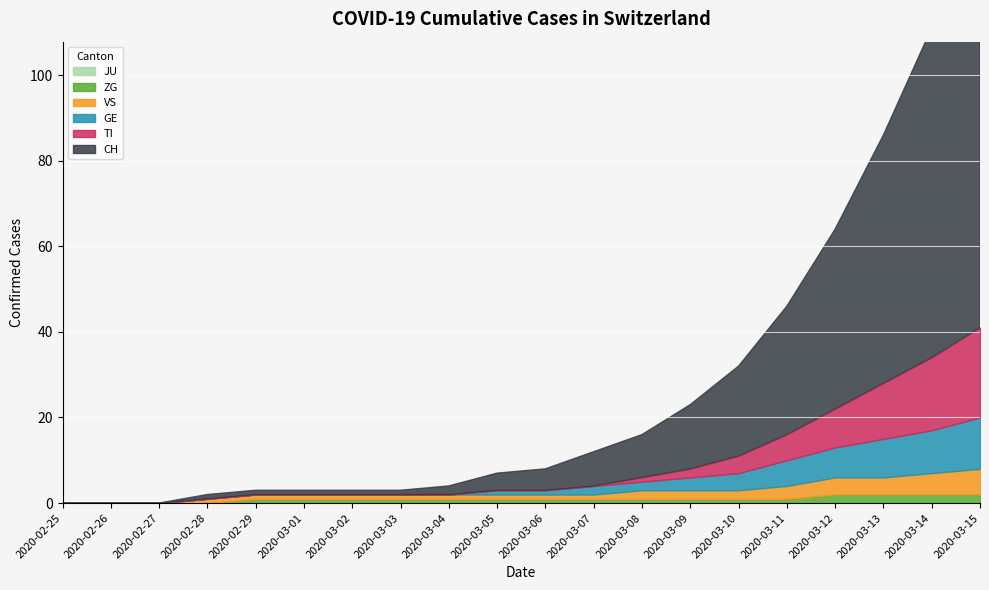

What is the label of the 18th point from the right?

2020-02-27